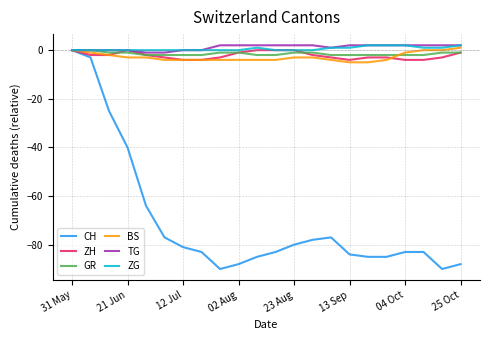

What is the lowest value of the ZH series?

-4